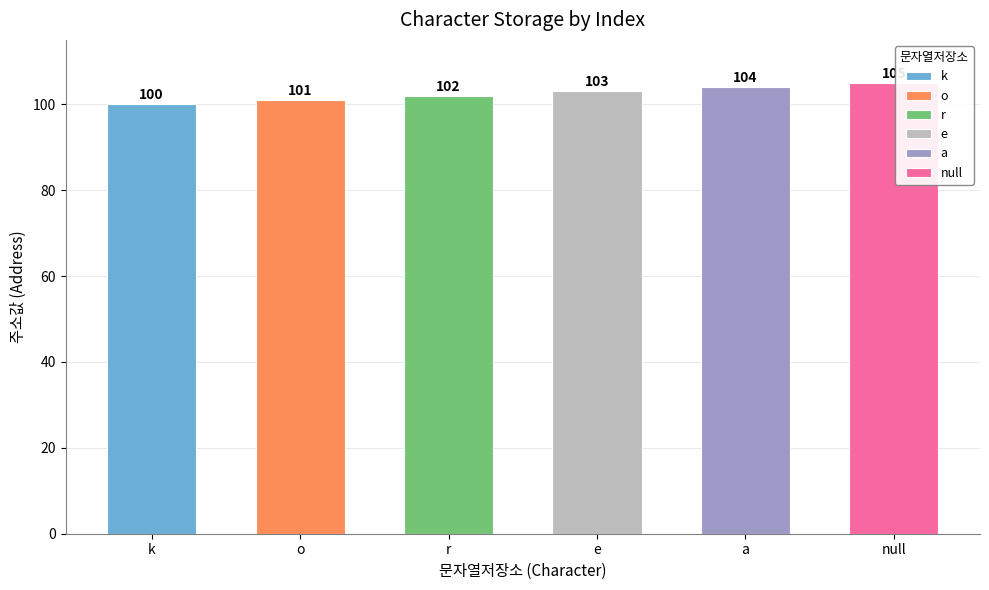

What is the label of the 2nd bar from the right?

a